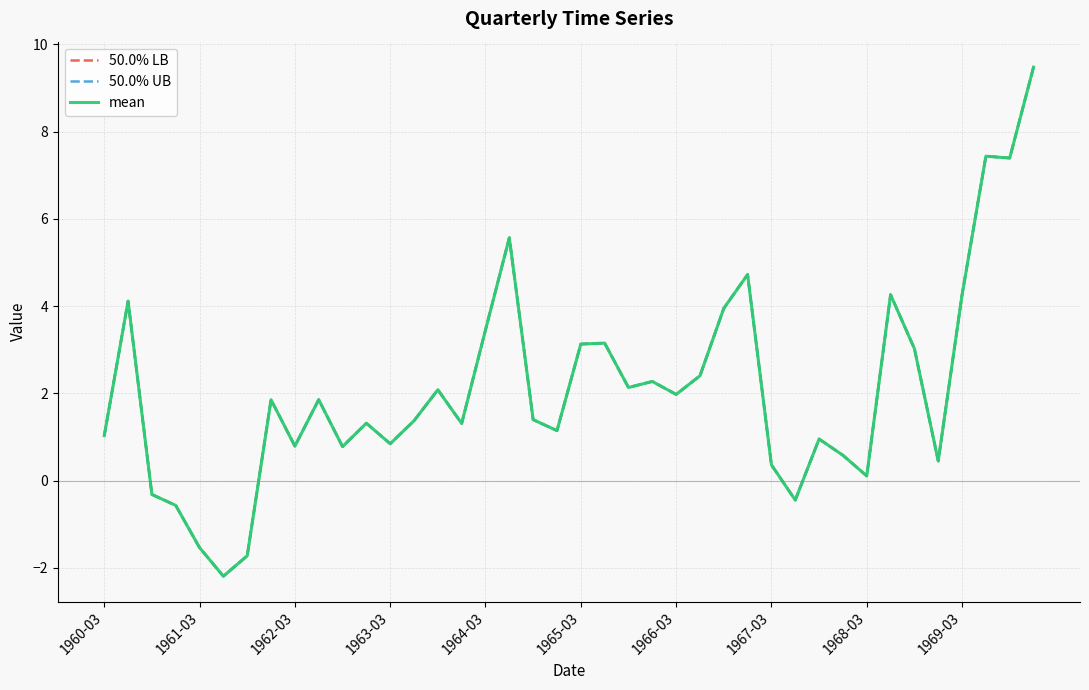

Reading right to left, transcribe all the data shown in this chart.

50.0% LB: 9.5	7.4	7.4	4.3	0.4	3.0	4.3	0.1	0.6	1.0	-0.4	0.4	4.7	3.9	2.4	2.0	2.3	2.1	3.2	3.1	1.1	1.4	5.6	3.5	1.3	2.1	1.4	0.8	1.3	0.8	1.9	0.8	1.9	-1.7	-2.2	-1.5	-0.6	-0.3	4.1	1.0
50.0% UB: 9.5	7.4	7.4	4.3	0.4	3.0	4.3	0.1	0.6	1.0	-0.4	0.4	4.7	3.9	2.4	2.0	2.3	2.1	3.2	3.1	1.1	1.4	5.6	3.5	1.3	2.1	1.4	0.8	1.3	0.8	1.9	0.8	1.9	-1.7	-2.2	-1.5	-0.6	-0.3	4.1	1.0
mean: 9.5	7.4	7.4	4.3	0.4	3.0	4.3	0.1	0.6	1.0	-0.4	0.4	4.7	3.9	2.4	2.0	2.3	2.1	3.2	3.1	1.1	1.4	5.6	3.5	1.3	2.1	1.4	0.8	1.3	0.8	1.9	0.8	1.9	-1.7	-2.2	-1.5	-0.6	-0.3	4.1	1.0